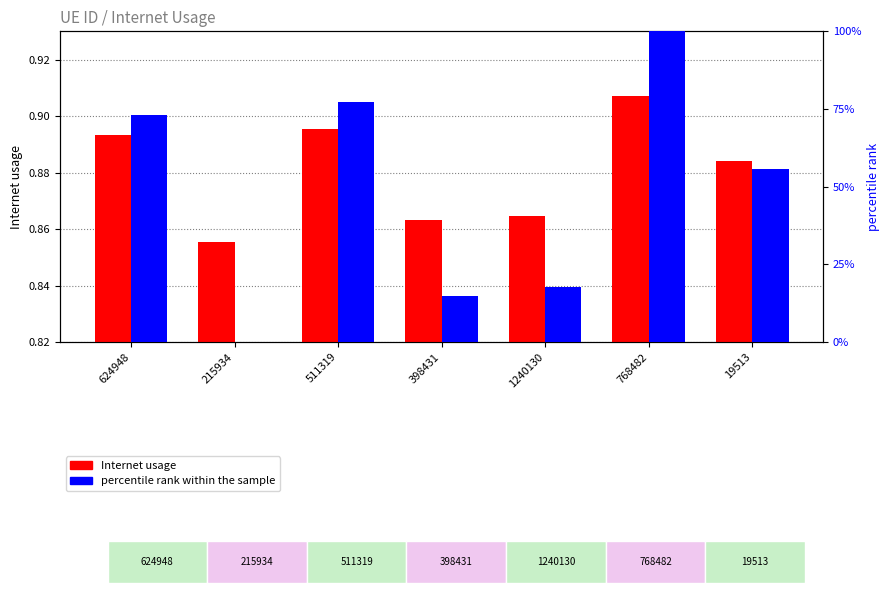

Does the chart contain any negative values?

No